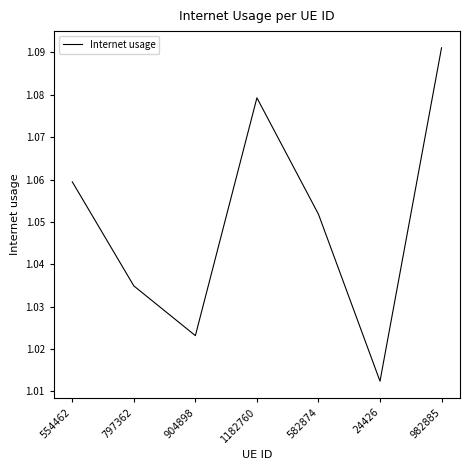

List the labels in order of value, largest first.

982885, 1182760, 554462, 582874, 797362, 904898, 24426